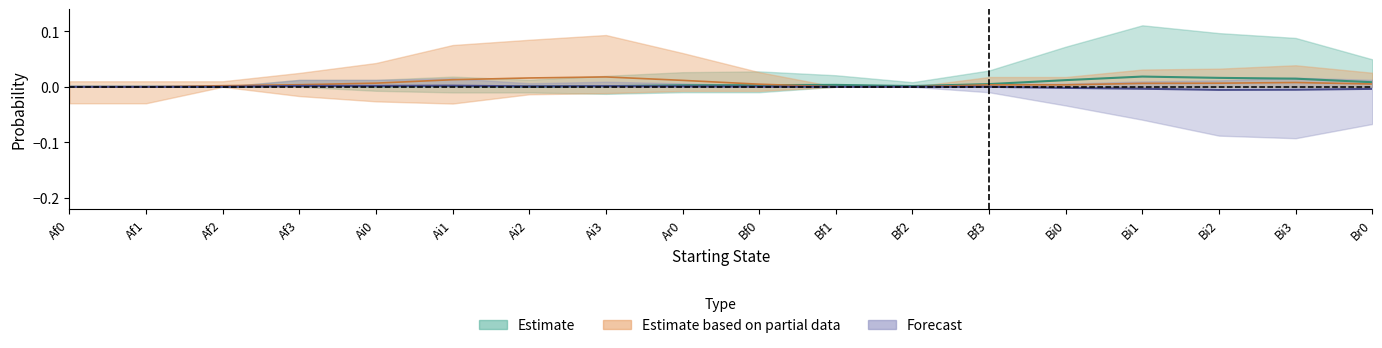

Does the chart have visible grid lines?

No